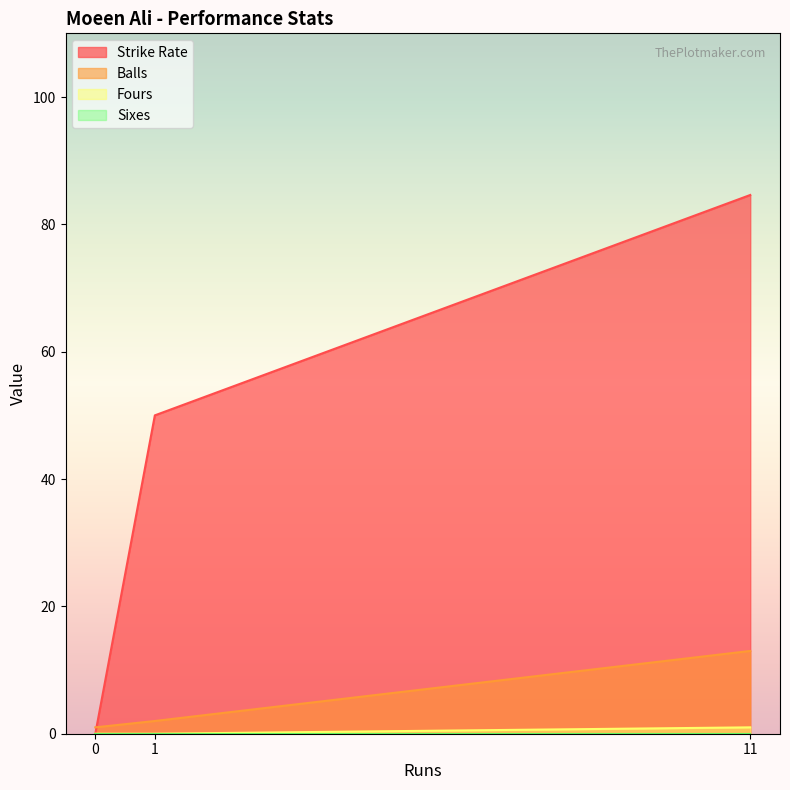

Reading left to right, transcribe all the data shown in this chart.

Strike Rate: 0=0.0	1=50.0	11=84.6
Balls: 0=1.0	1=2.0	11=13.0
Fours: 0=0.0	1=0.0	11=1.0